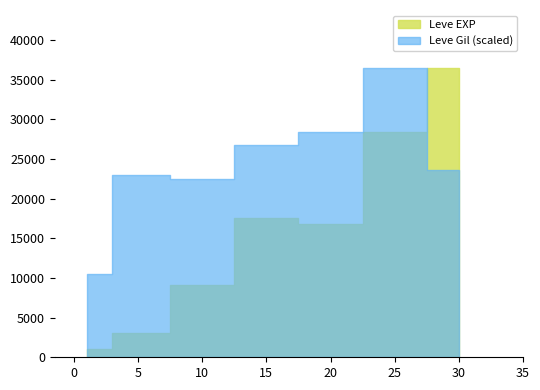

At which label does Leve Gil first exceed 175?

5